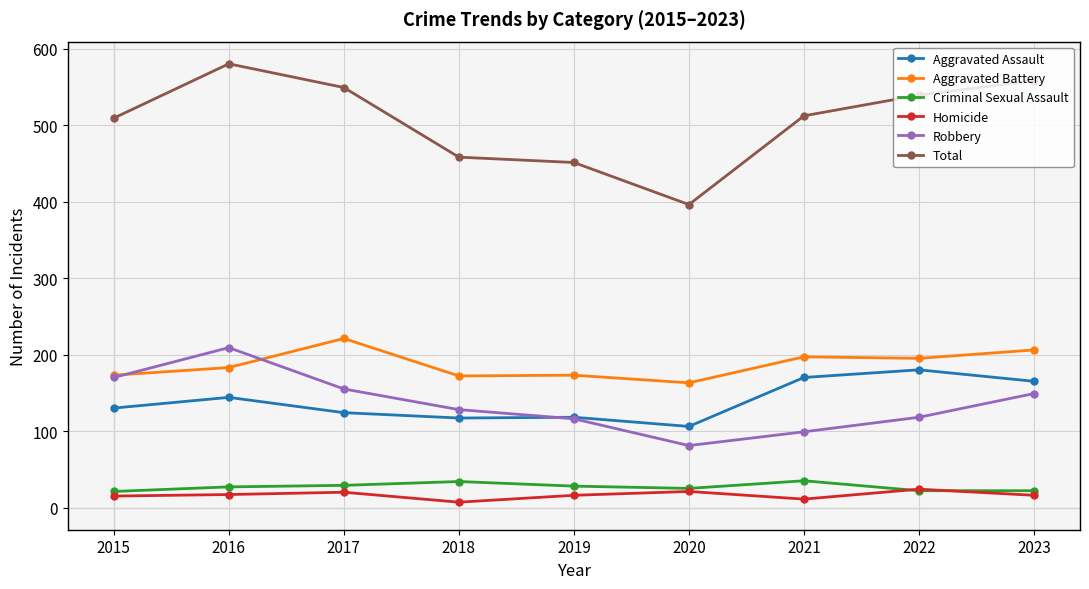

At how many categories does at least one series exceed 276?

9